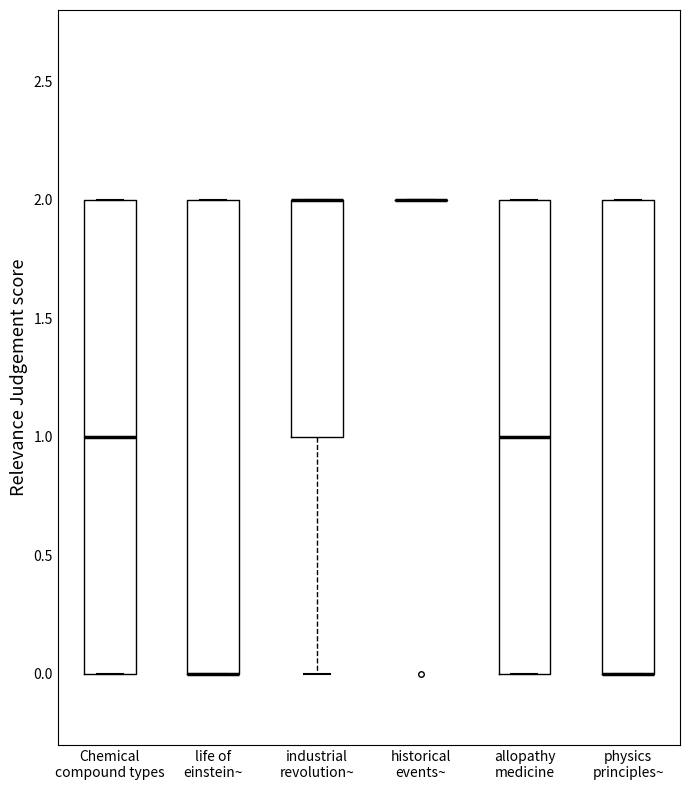

Reading left to right, read every box against the y-axis: the position of its median line, the range the box covers, and the ends of its whiskers. The values are not printed on the chart, so give them approximately, as read against the axis.

Chemical compound types: median 1, box 0 to 2, whiskers 0 to 2
life of einstein~: median 0 (drawn on the box's lower edge), box 0 to 2, whiskers 0 to 2
industrial revolution~: median 2 (drawn on the box's upper edge), box 1 to 2, whiskers 0 to 2
historical events~: box collapsed to a line at 2, whiskers 2 to 2
allopathy medicine: median 1, box 0 to 2, whiskers 0 to 2
physics principles~: median 0 (drawn on the box's lower edge), box 0 to 2, whiskers 0 to 2